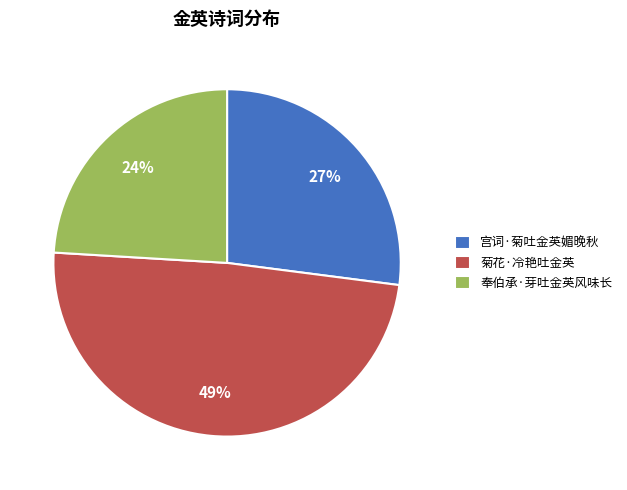

Is the sum of 宫词·菊吐金英媚晚秋 and 菊花·冷艳吐金英 greater than half?

Yes